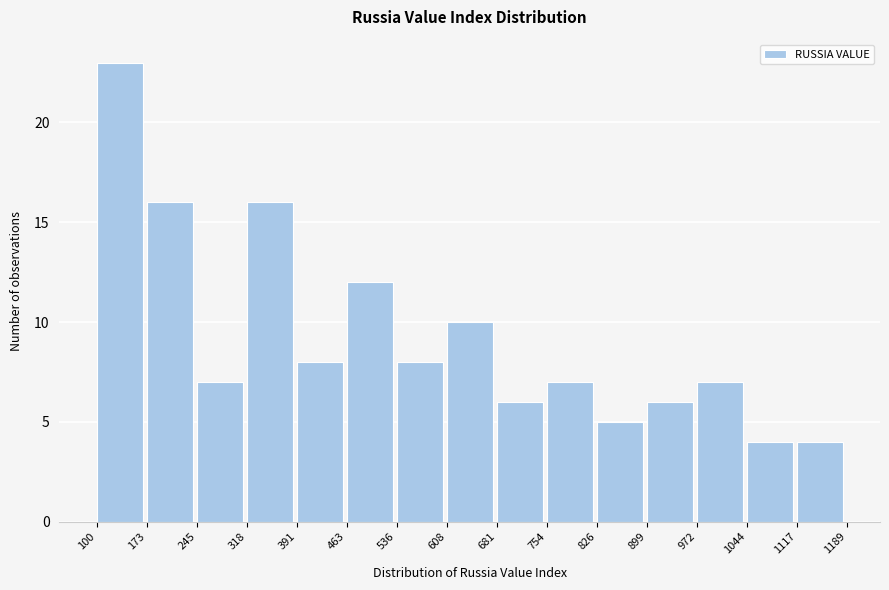

What is the height of the bar covering 1117 to 1189 on the x-axis? The values are not printed on the chart, so give them approximately, as read against the axis.

4